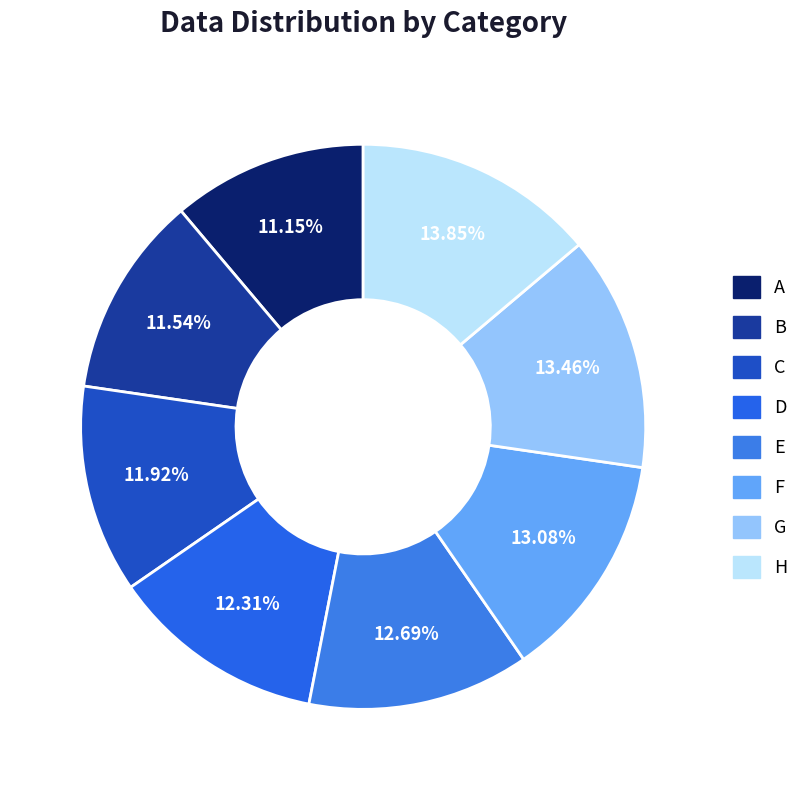

Which slice is the largest?

H